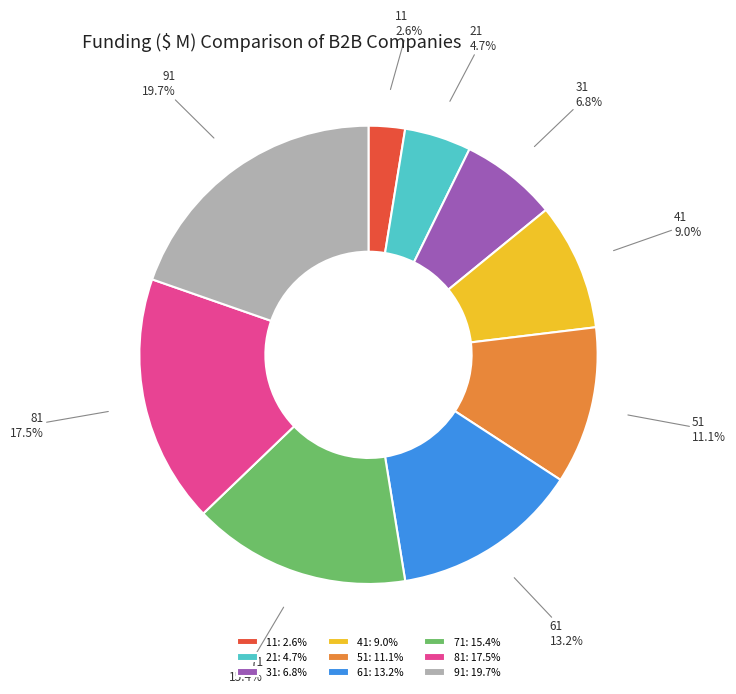

Count the number of slices in the pie.

9